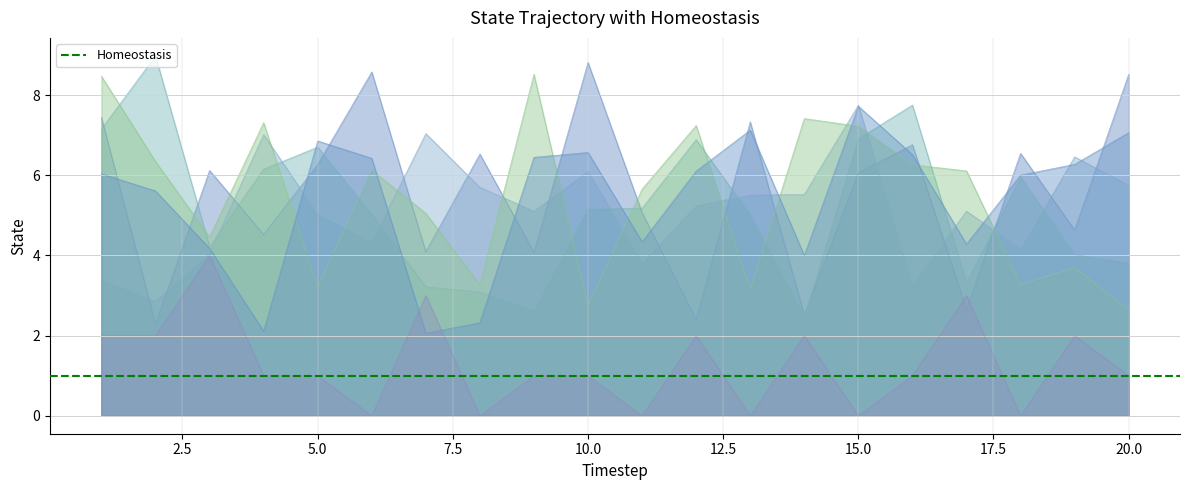

Is it true that x5 equals 2.8 at 6?

False